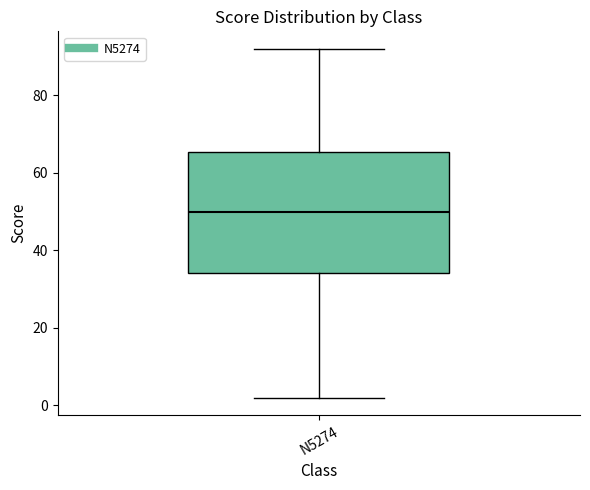

Where does the upper whisker of the box for N5274 end on the y-axis? The values are not printed on the chart, so give them approximately, as read against the axis.

92